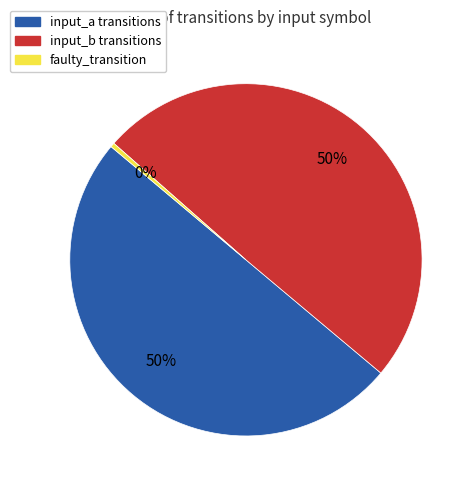

Between faulty_transition and input_a, which is larger?

input_a